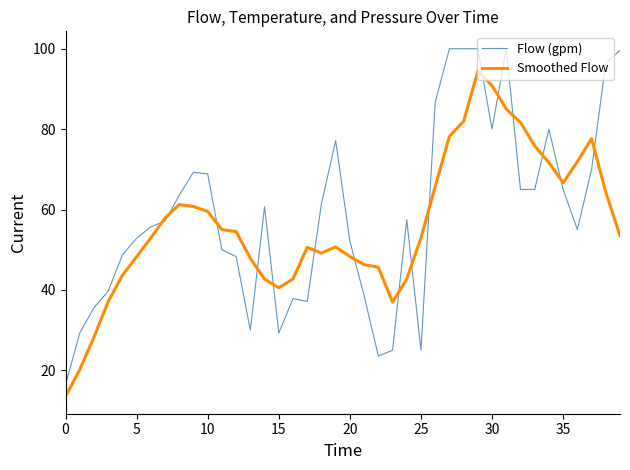

What is the maximum value shown in the chart?

100.0